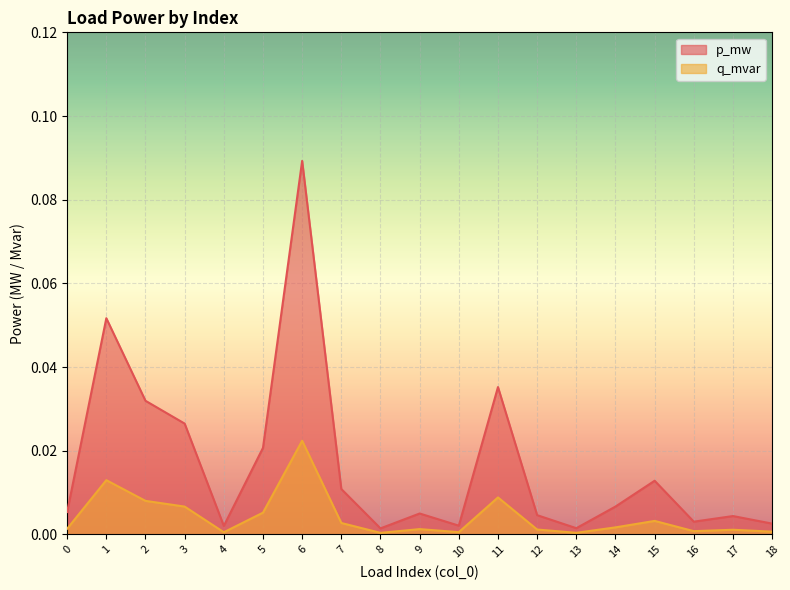

At which category is the sum across all series the highest?

6